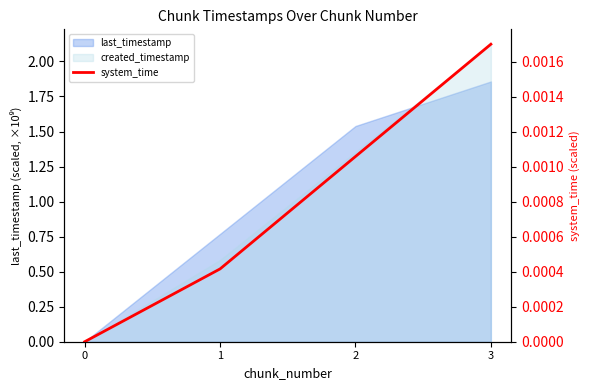

The chart shows a value of 0.0 at 3. True or false?

False